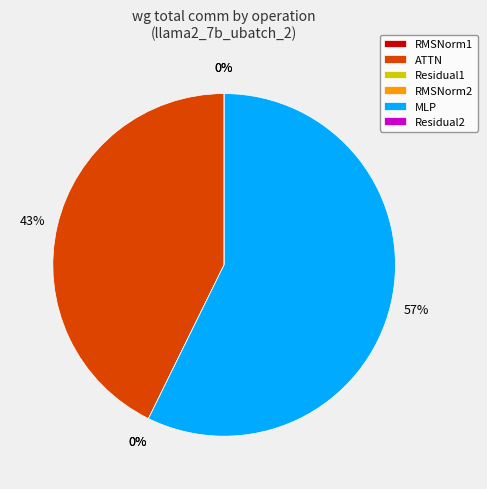

Rank the categories by value from highest to lowest.

MLP, ATTN, RMSNorm1, Residual1, RMSNorm2, Residual2